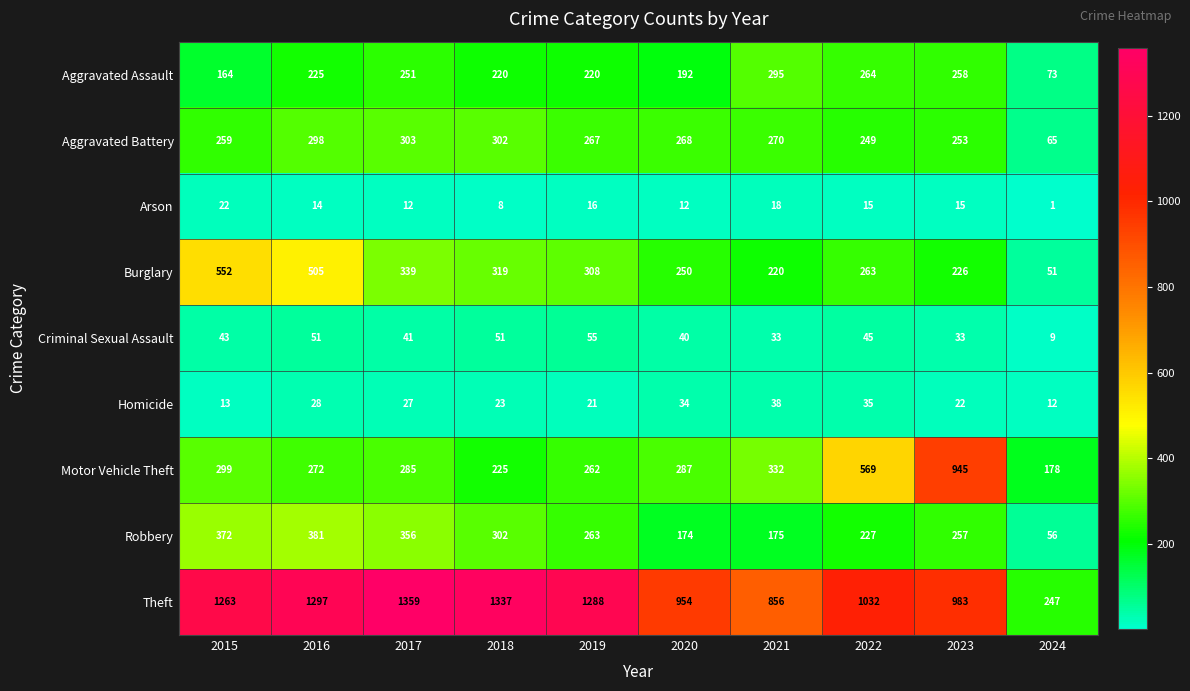

True or false: Aggravated Assault has a value of 220 at 2019.

True